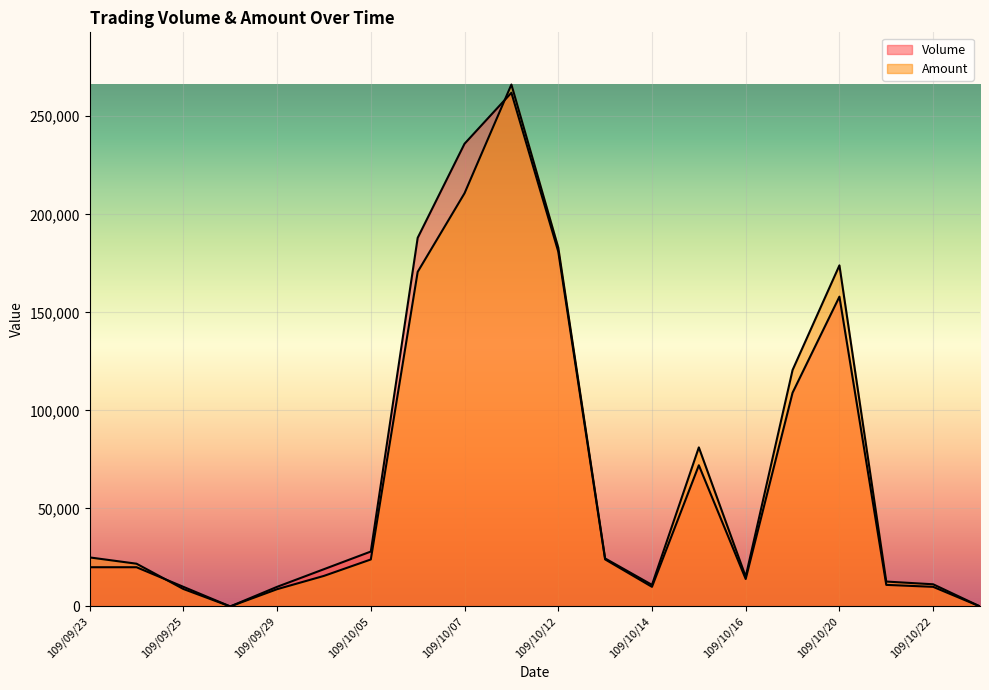

Where does the Volume series first go above 20000?

109/10/05